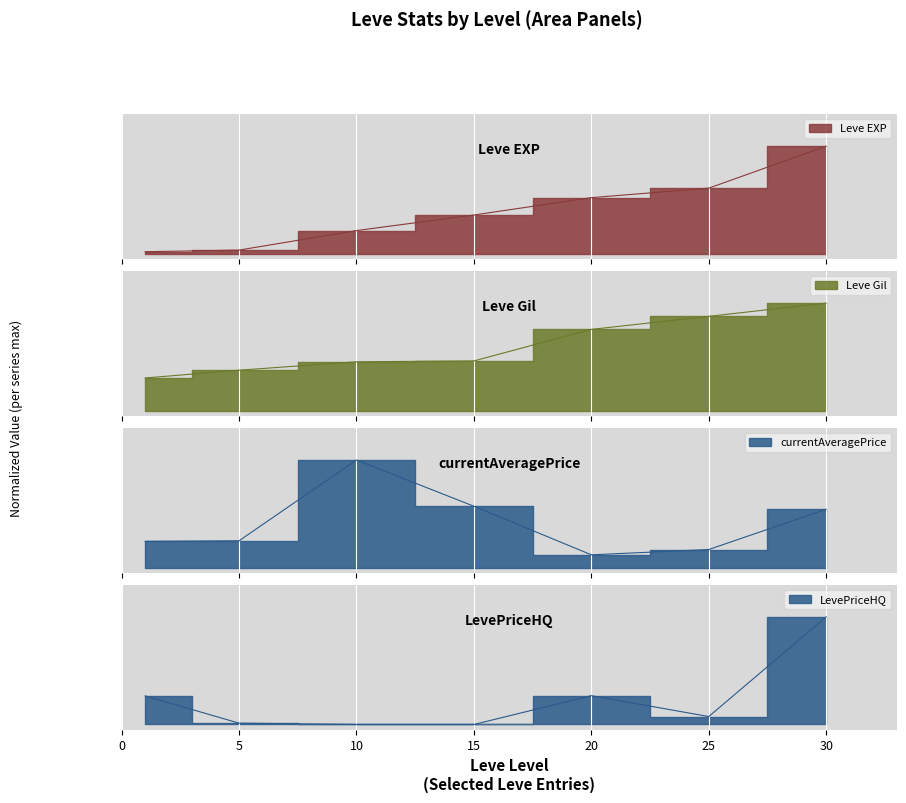

Reading left to right, transcribe all the data shown in this chart.

Leve EXP: 1=0.0	5=0.0	10=0.2	15=0.4	20=0.5	25=0.6	30=1.0
Leve Gil: 1=0.3	5=0.4	10=0.5	15=0.5	20=0.8	25=0.9	30=1.0
currentAveragePrice: 1=0.2	5=0.2	10=1.0	15=0.6	20=0.1	25=0.2	30=0.5
LevePriceHQ: 1=0.3	5=0.0	10=0.0	15=0.0	20=0.3	25=0.1	30=1.0